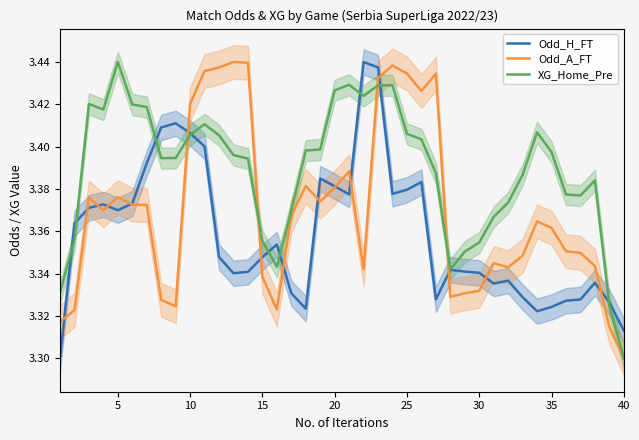

Where is Odd_A_FT nearest to the value 3?

40